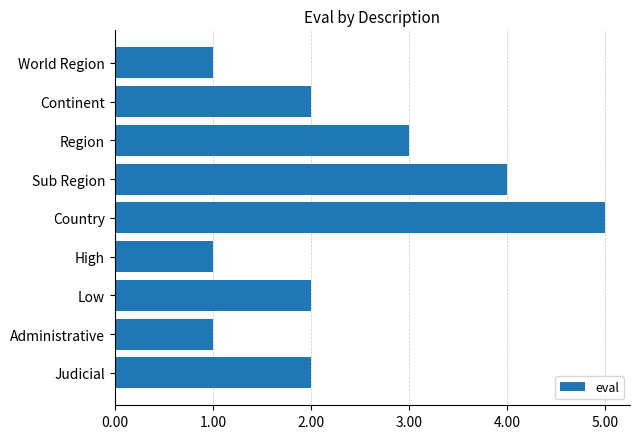

What is the average value?

2